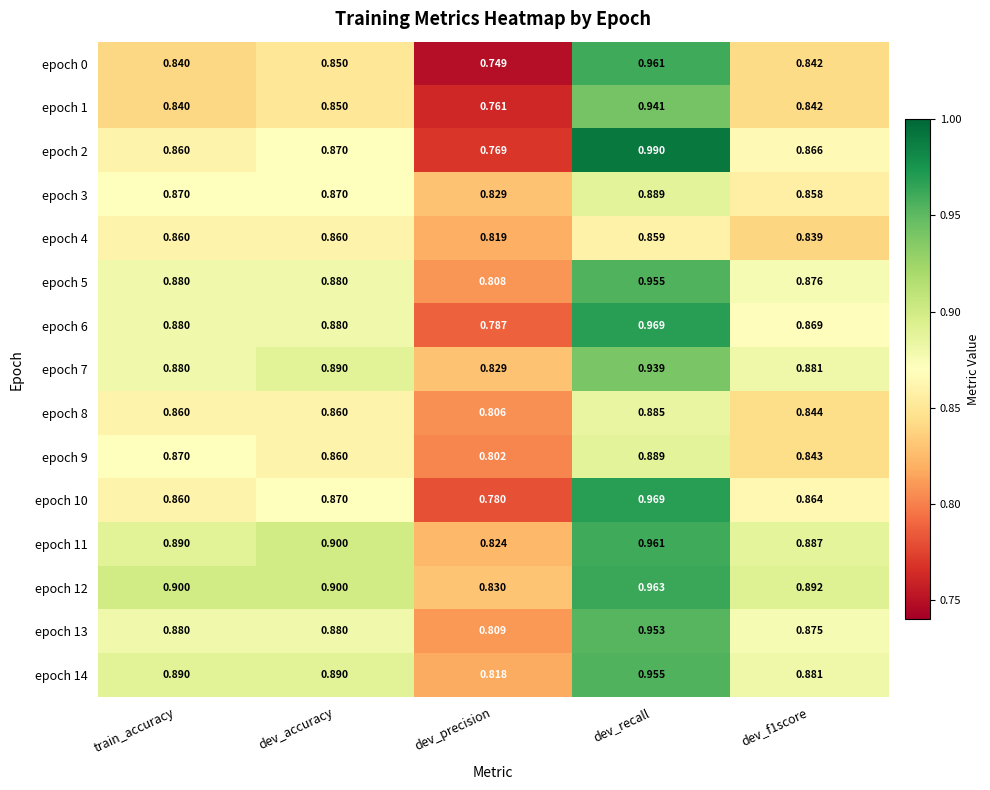

How many series are shown in this chart?

15